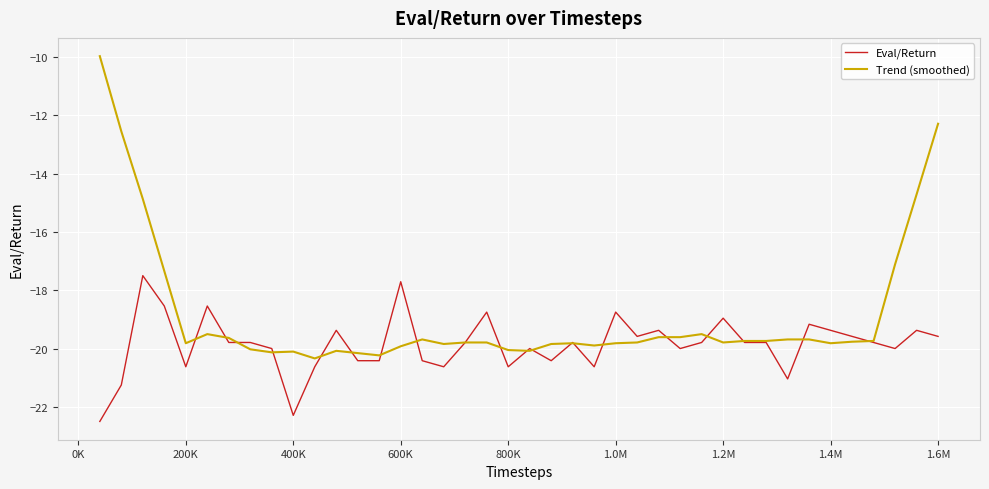

Which series has the widest spread of values?

Trend (smoothed)